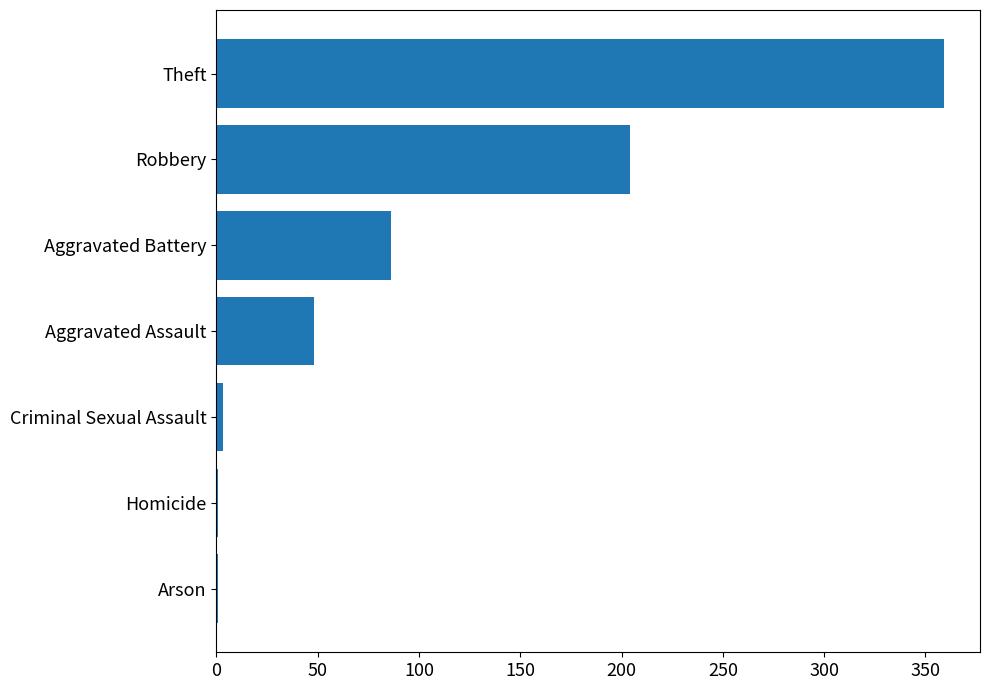

What is the change in value from Robbery to Theft?

+155